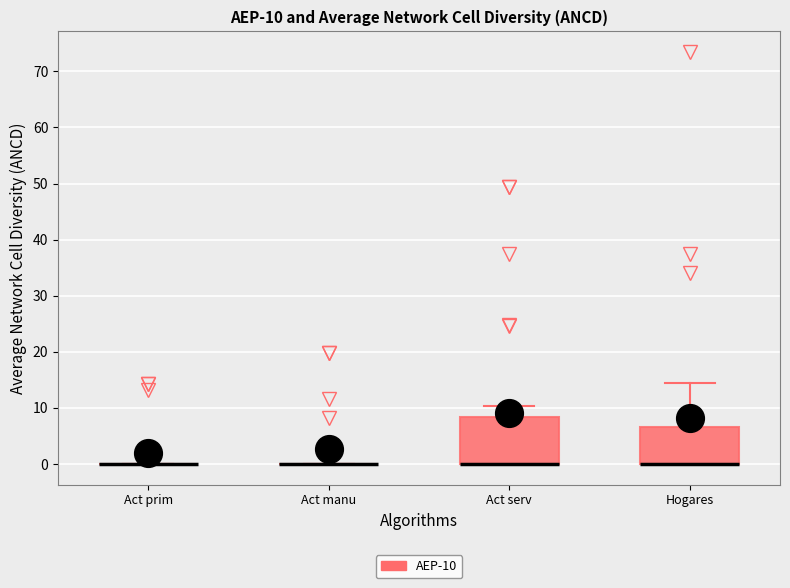

Which box is the tallest, from its lower edge to its upper edge?

Act serv